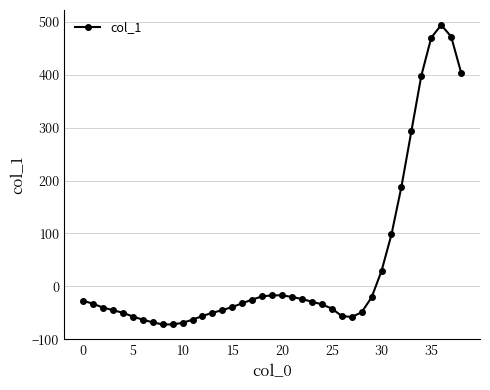

What is the value of the 25th point from the left?

-34